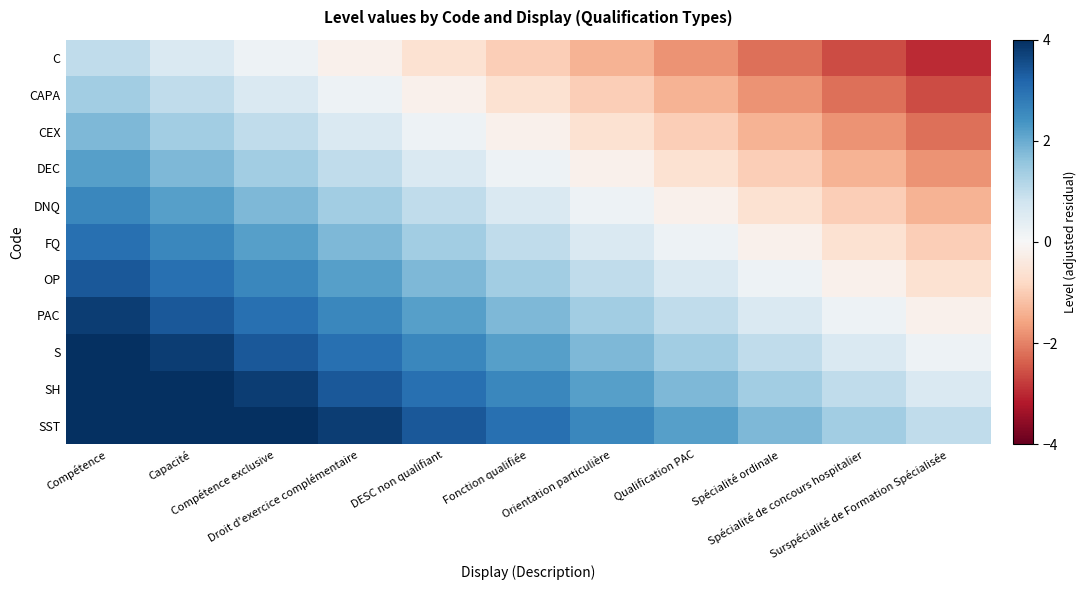

Rank the series by their maximum value, from highest to lowest.

SST, SH, S, PAC, OP, FQ, DNQ, DEC, CEX, CAPA, C